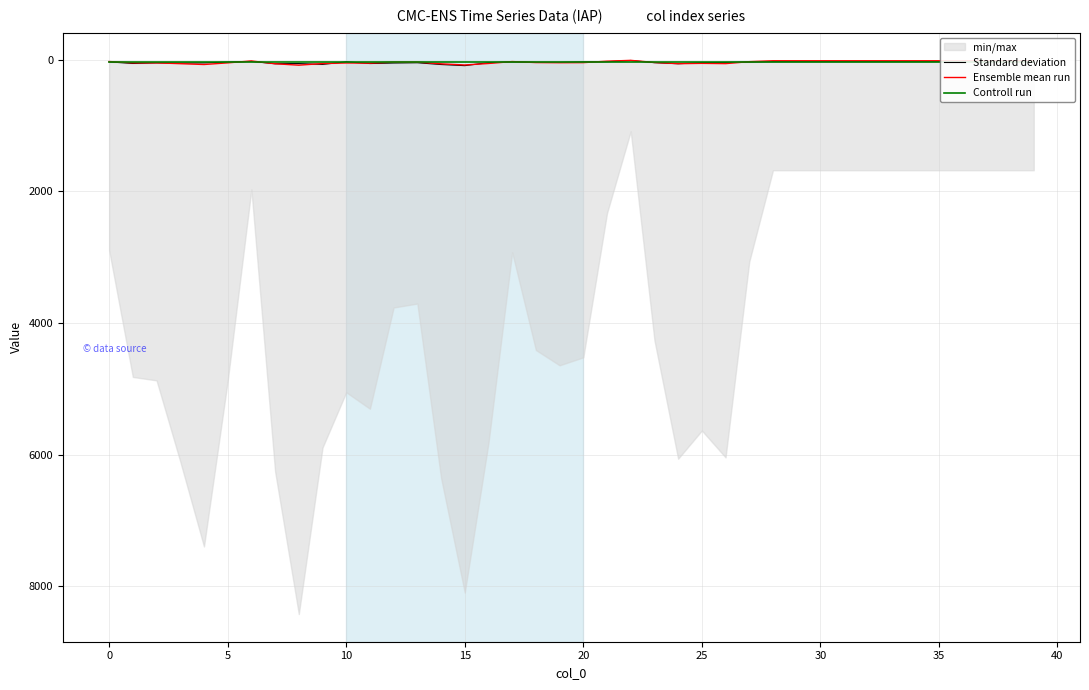

The Controll run series shows 9.1 at 37. True or false?

False